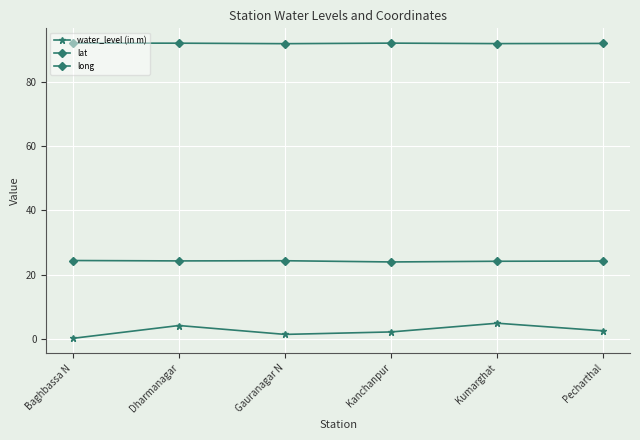

What is the difference between the maximum and second lowest values in the water_level (in m) series?

3.5